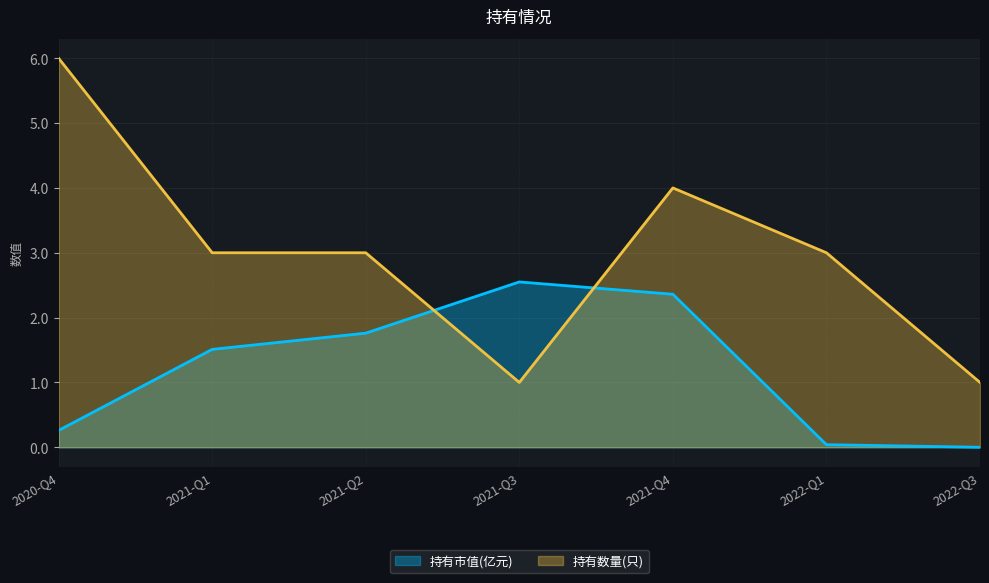

What is the difference between the highest and lowest values at 2022-Q3?

1.0